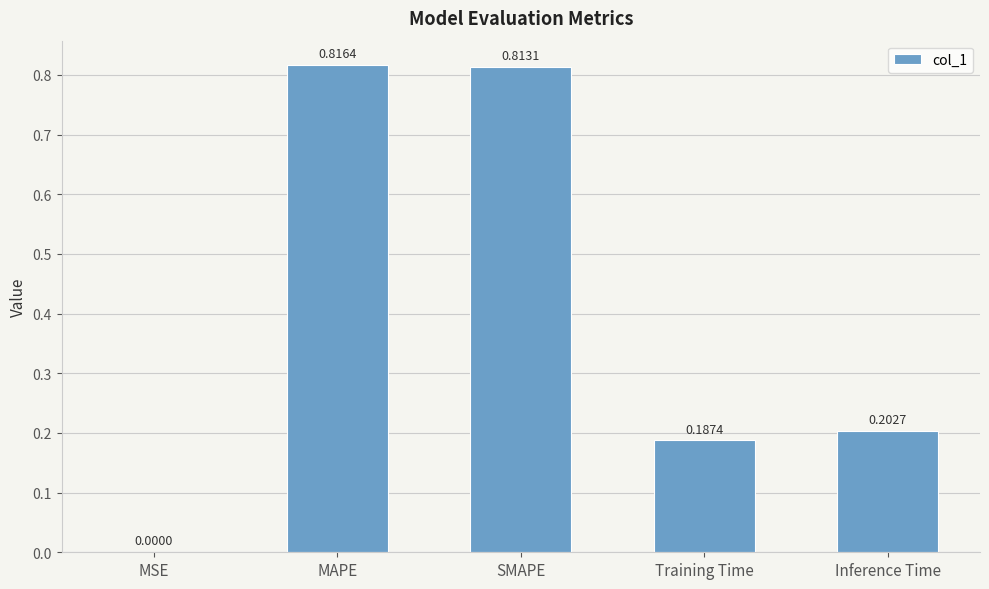

What is the average value?

0.4